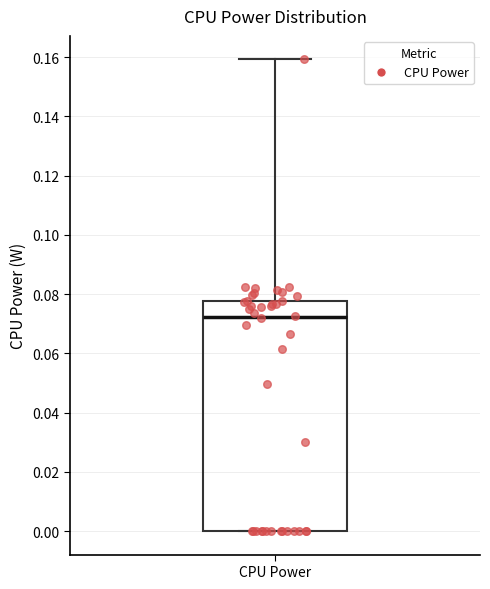

Where does the upper whisker of the box for CPU Power end on the y-axis? The values are not printed on the chart, so give them approximately, as read against the axis.

0.160